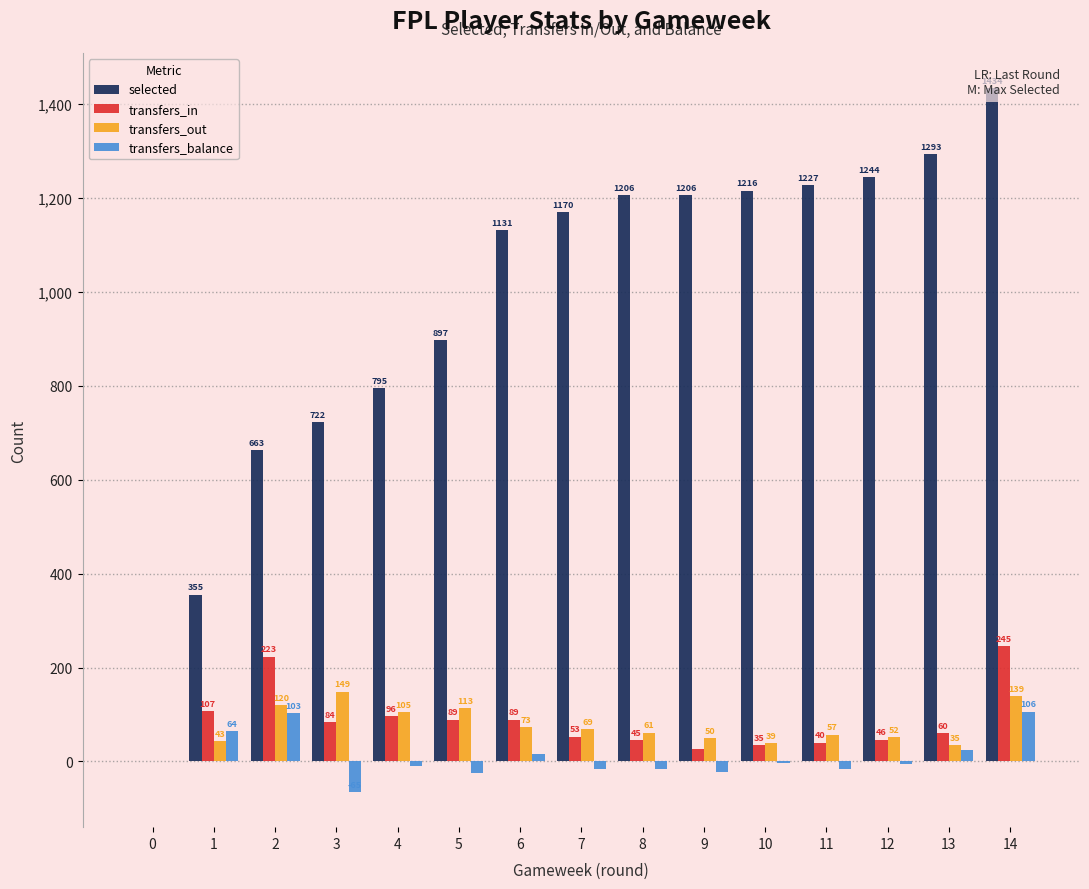

What is the sum of the selected values at 6 and 8?

2337